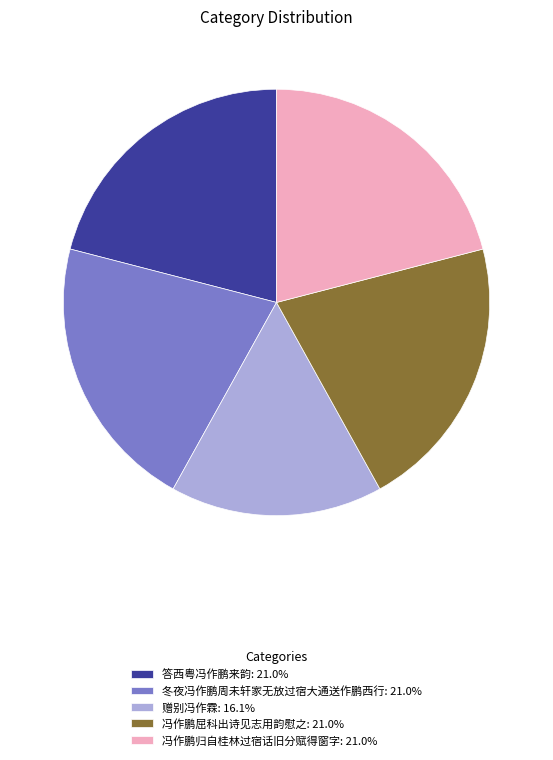

The 答西粤冯作鹏来韵 slice represents 7% of the pie. True or false?

False